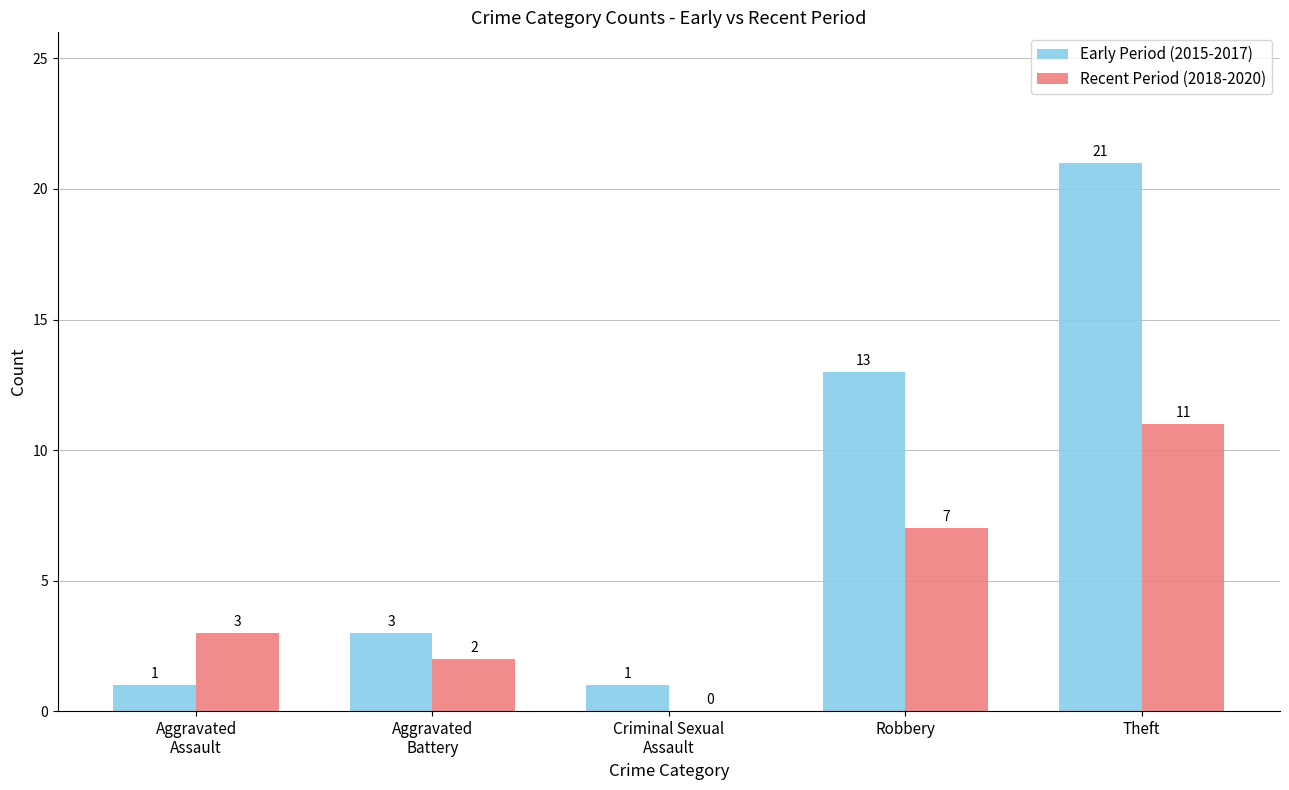

At which label does Early Period (2015-2017) reach its peak?

Theft